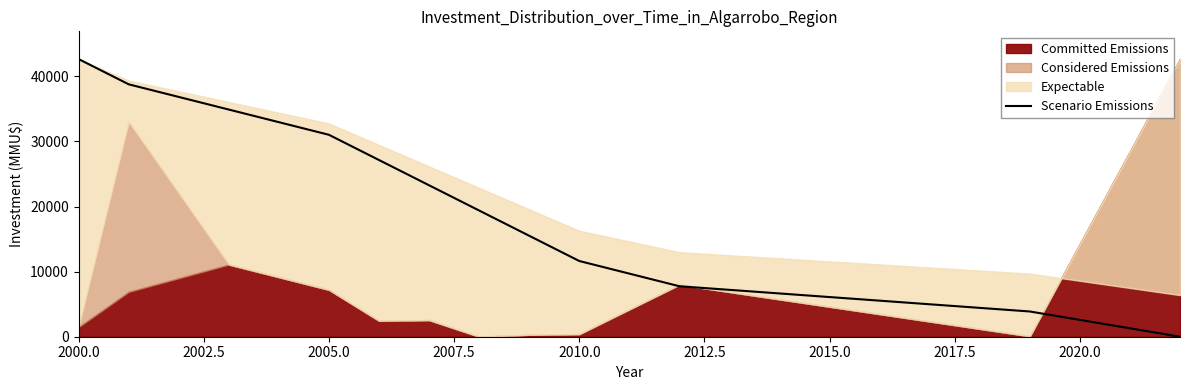

Is it true that Scenario Emissions equals 4820.6 at 2010.0?

False